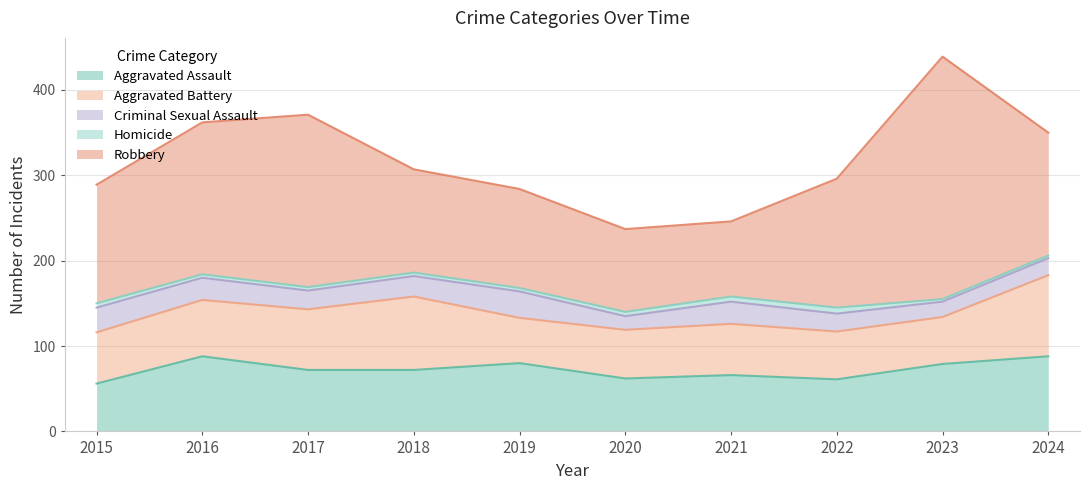

True or false: Homicide has more than 2 interior local peaks.

False